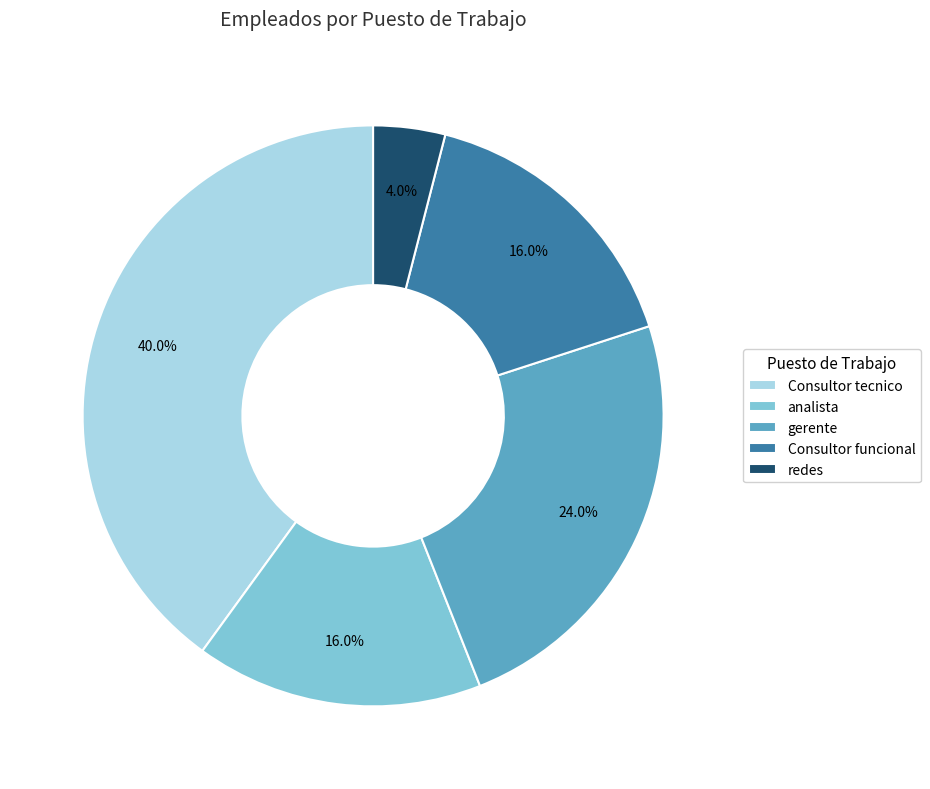

Does gerente represent more than half of the total?

No